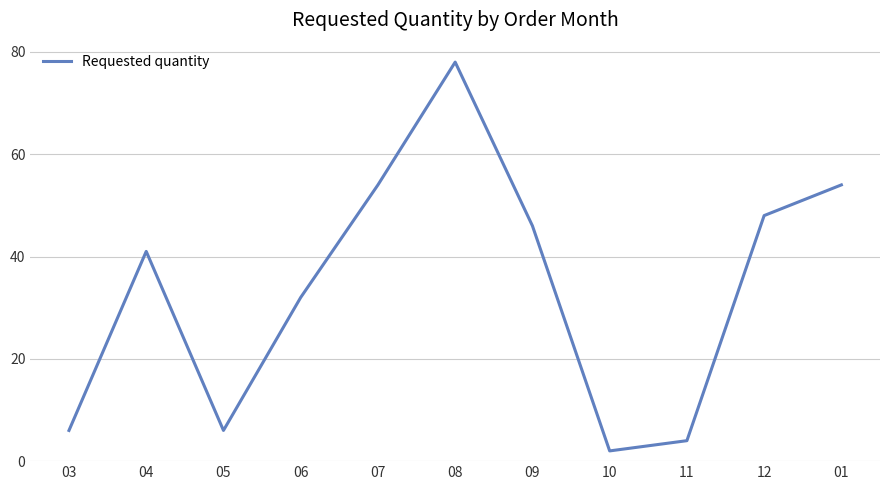

Read the value at 06.

32